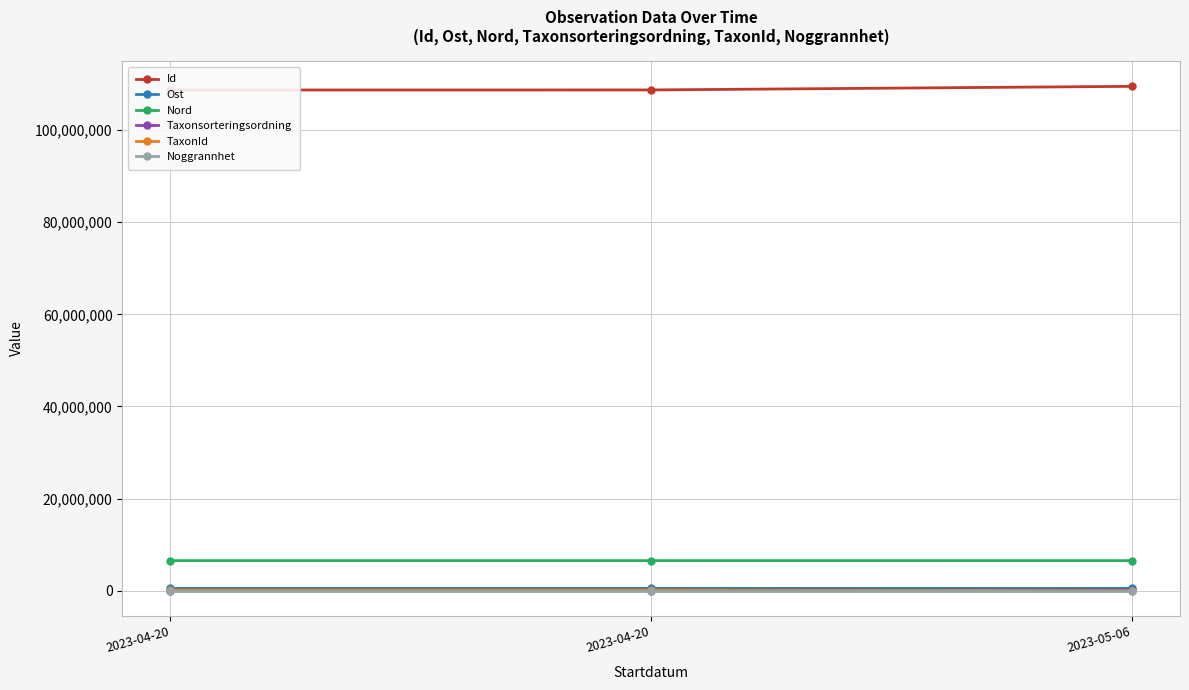

What is the difference between the maximum and second lowest values in the Id series?

784725.0